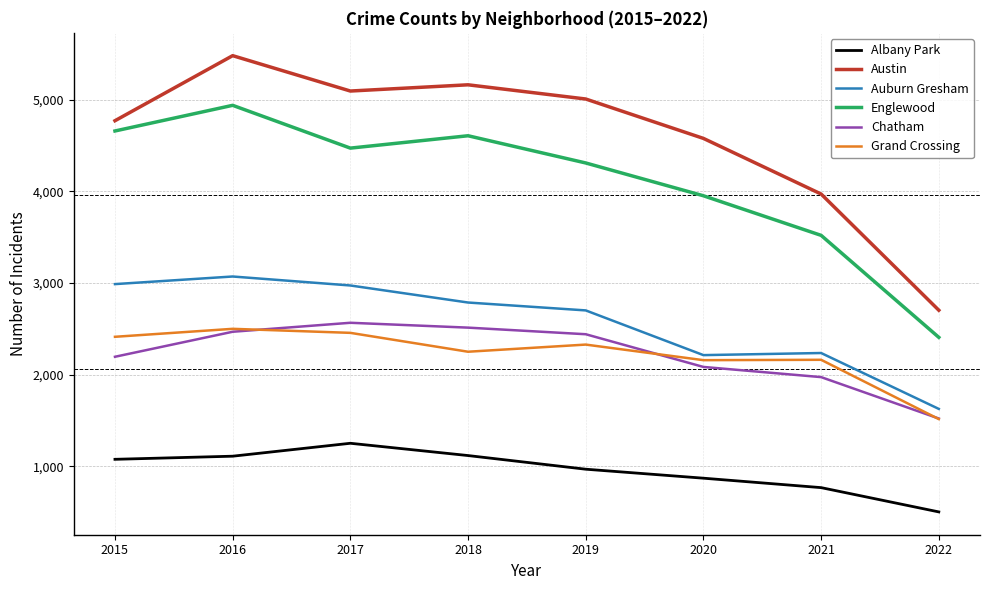

The value of Albany Park at 2017 is 1251. True or false?

True